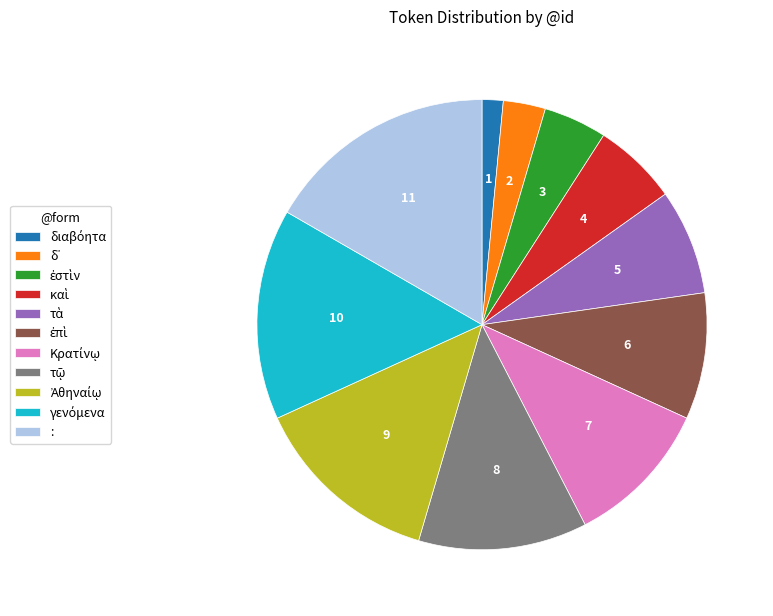

Does any single category account for the majority?

No